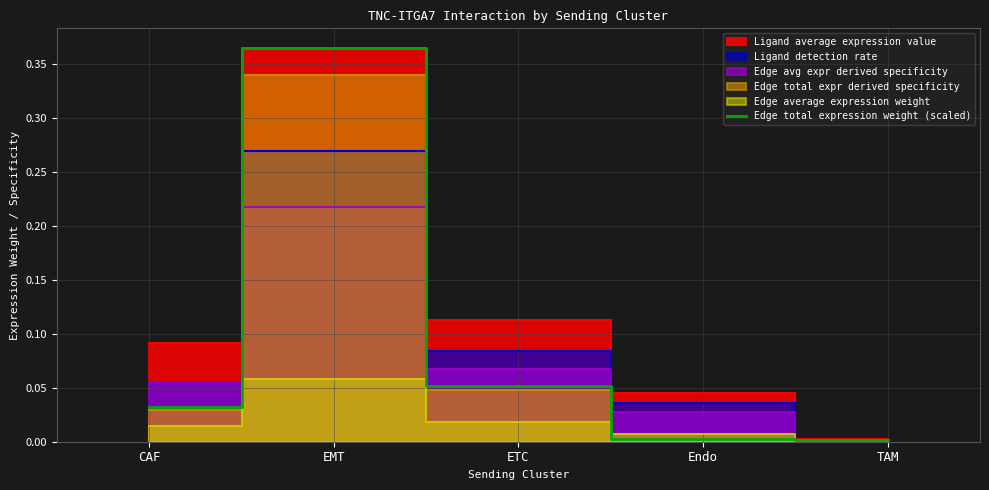

How many lines are shown in the chart?

1